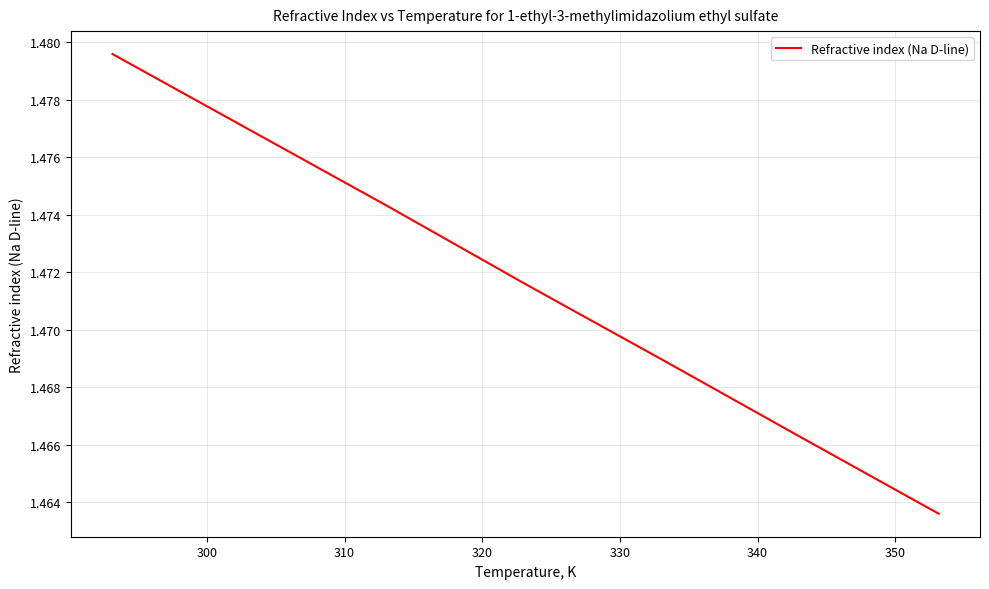

True or false: there are more than 0 points higher than both neighbors.

False